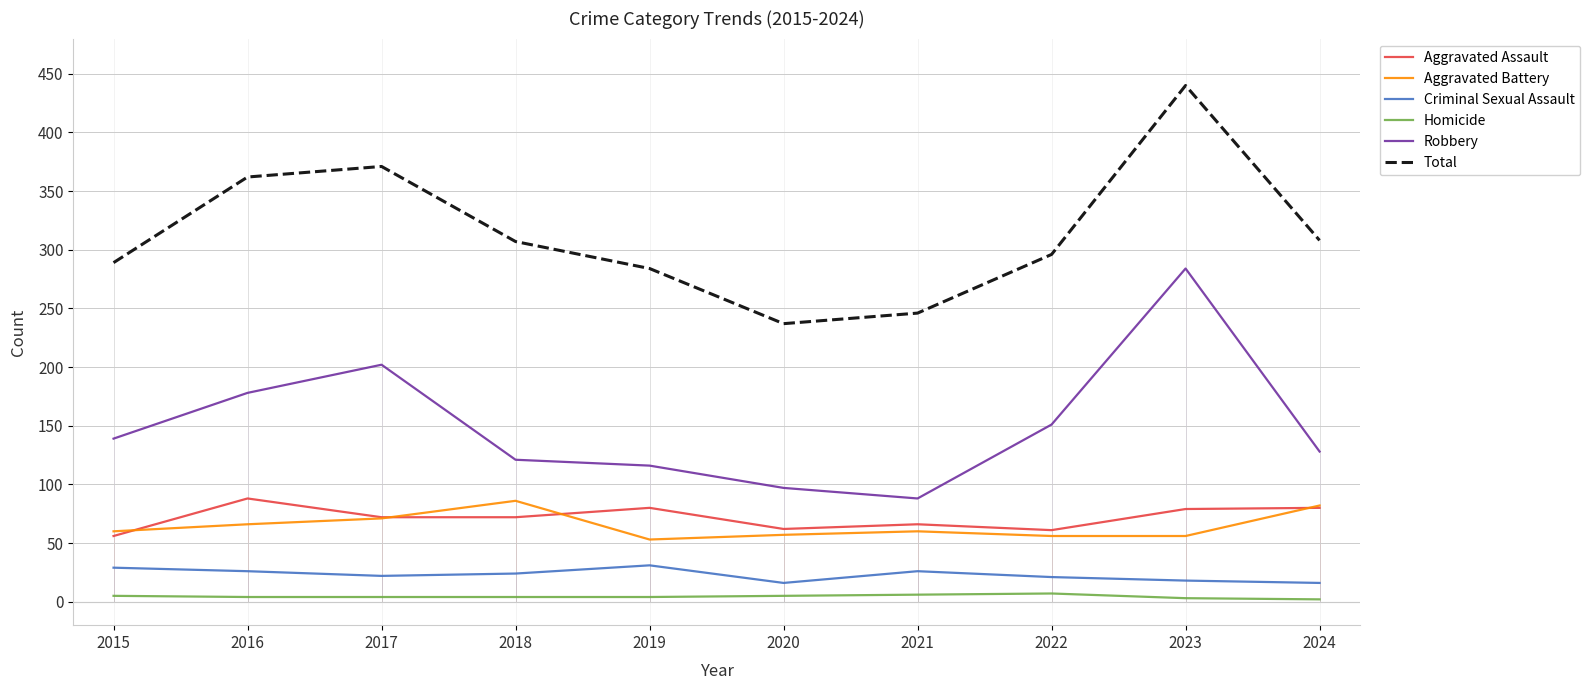

The value of Robbery at 2017 is 202. True or false?

True